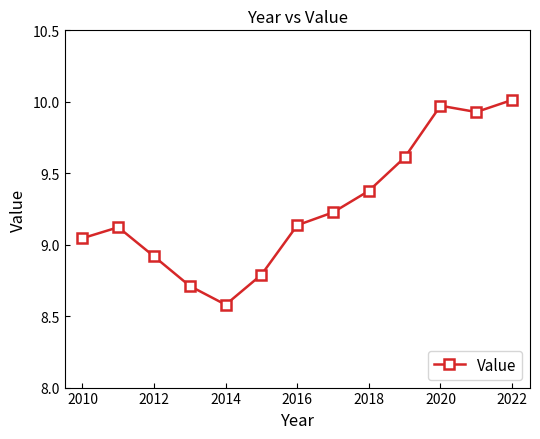

What is the value of the 5th point from the left?

8.6